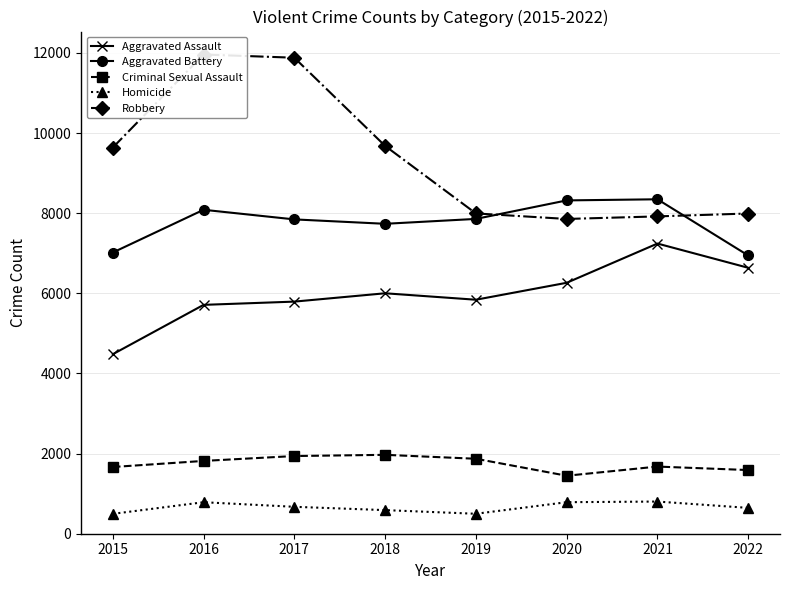

At which category is the sum across all series the highest?

2016